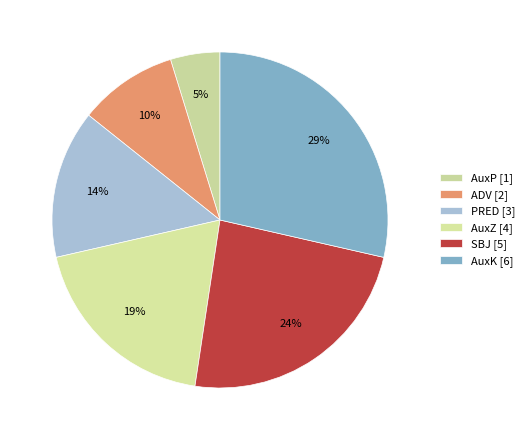

To the nearest percent, what is the combined percentage of AuxK and AuxP?

33%